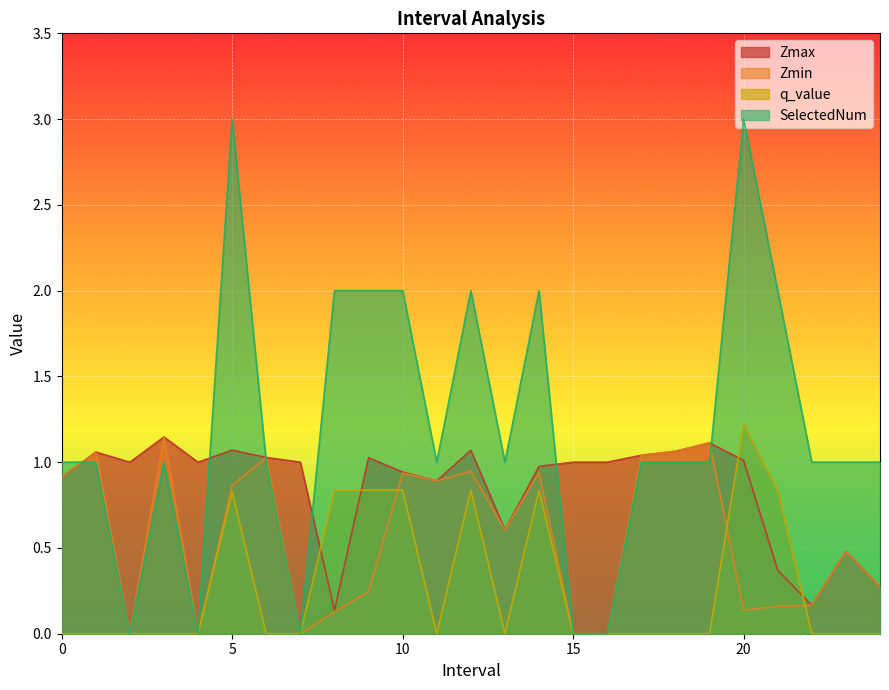

How many lines are shown in the chart?

4